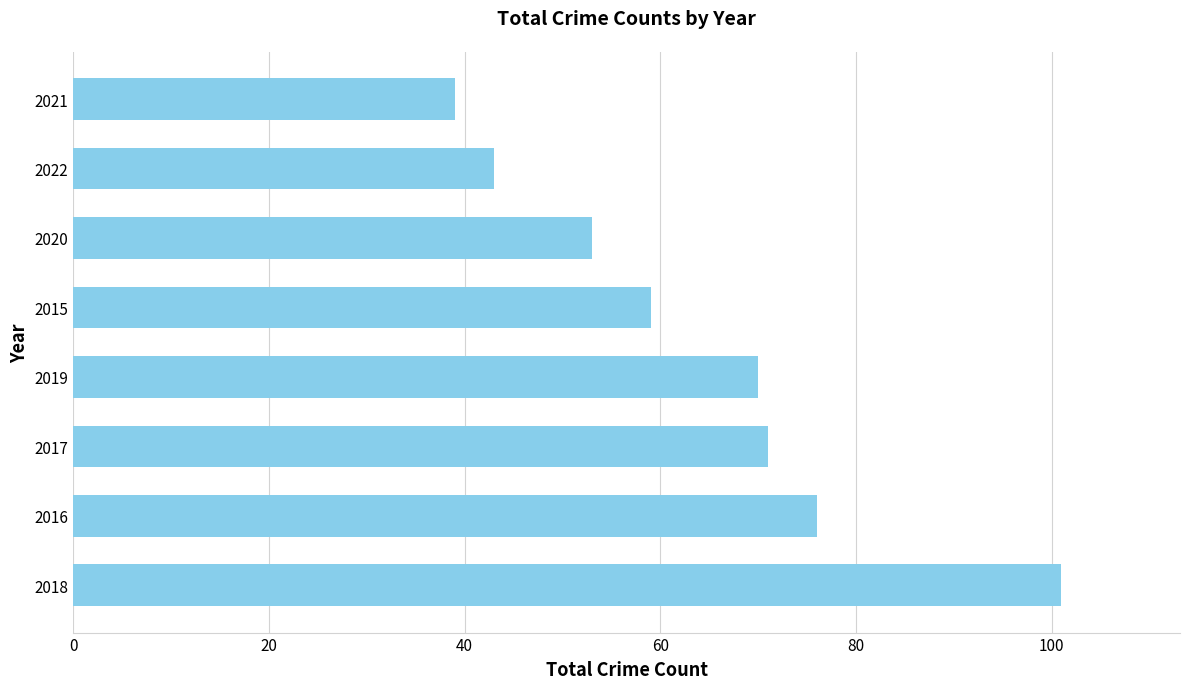

What is the change in value from 2015 to 2020?

-6